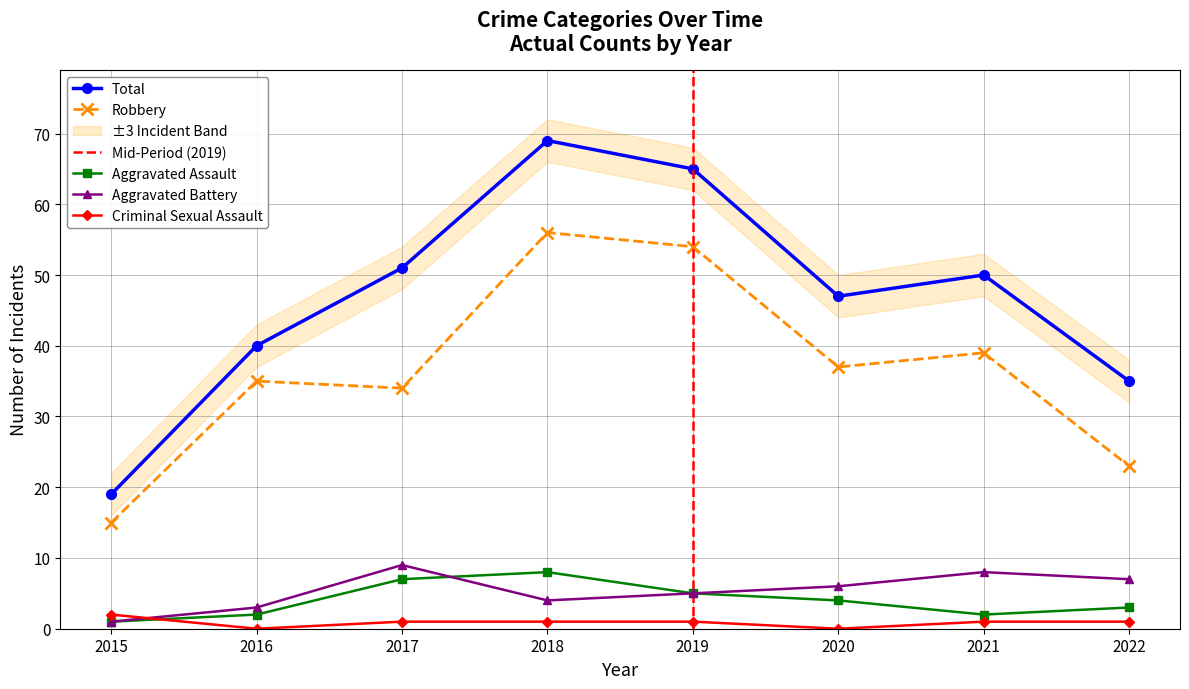

At which category is the sum across all series the highest?

2018